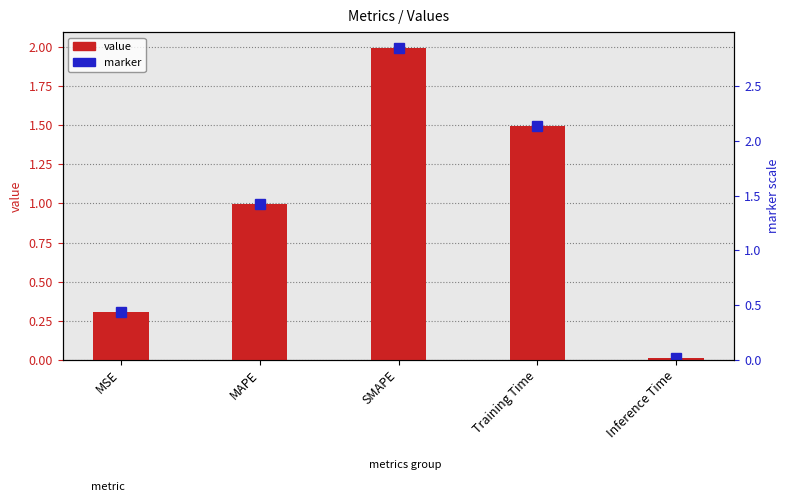

Does the chart contain stacked bars?

No